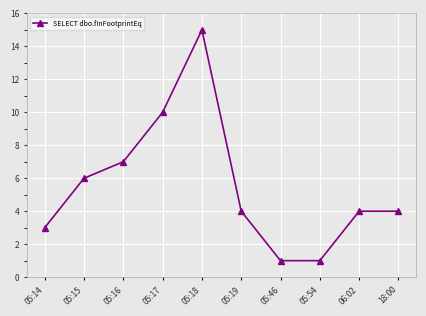

Where is the data nearest to the value 8?

05:16